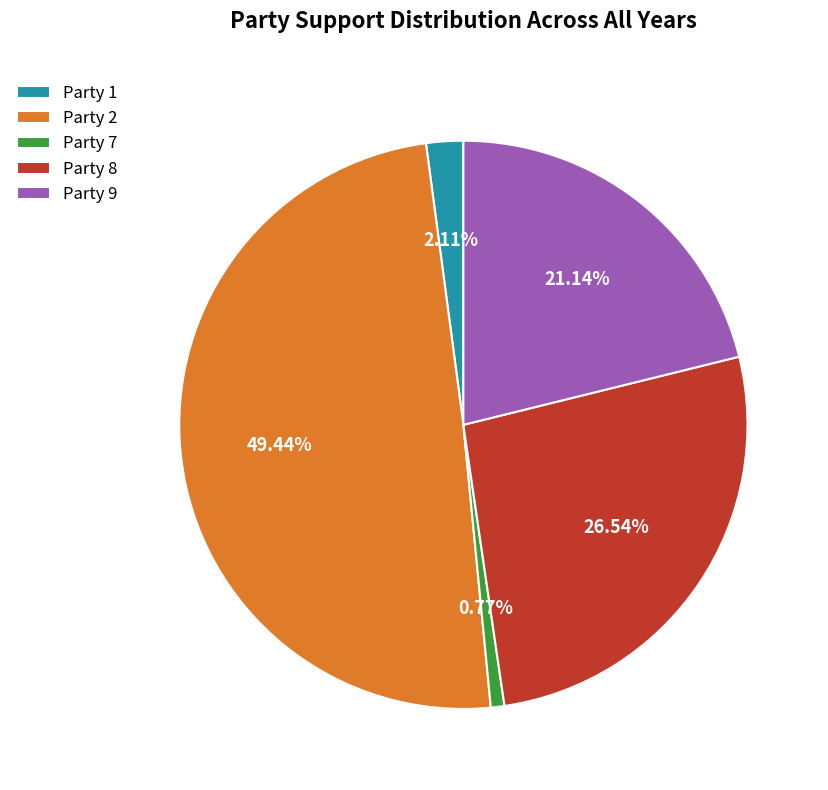

How many slices are in this pie chart?

5